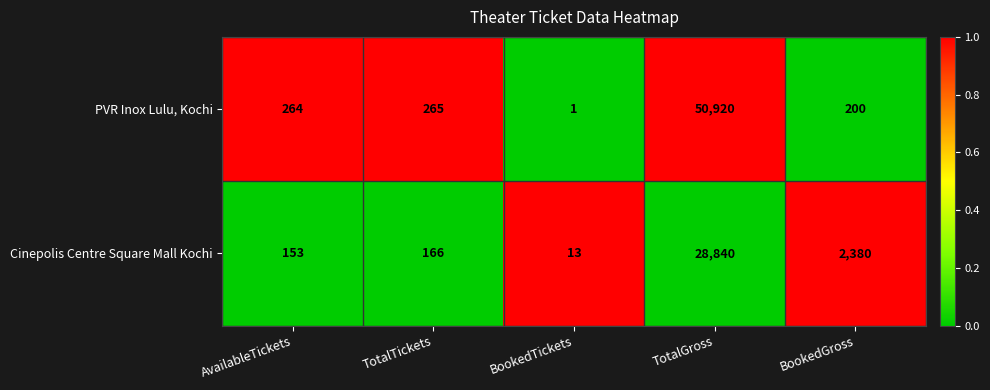

Rank the series by their average value, from lowest to highest.

Cinepolis Centre Square Mall Kochi, PVR Inox Lulu, Kochi